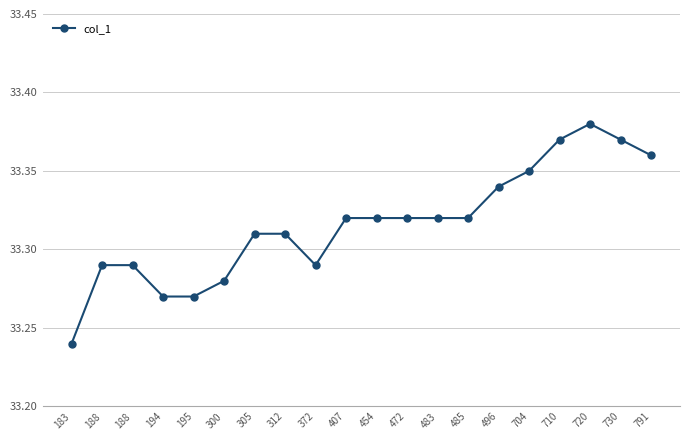

Is this an area chart (filled region under the line)?

No